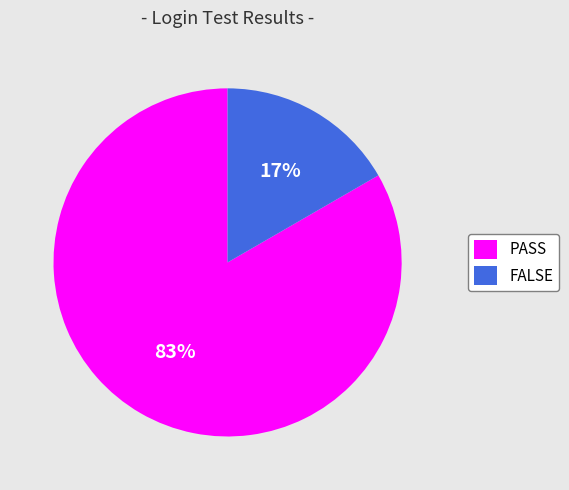

Between PASS and FALSE, which is larger?

PASS